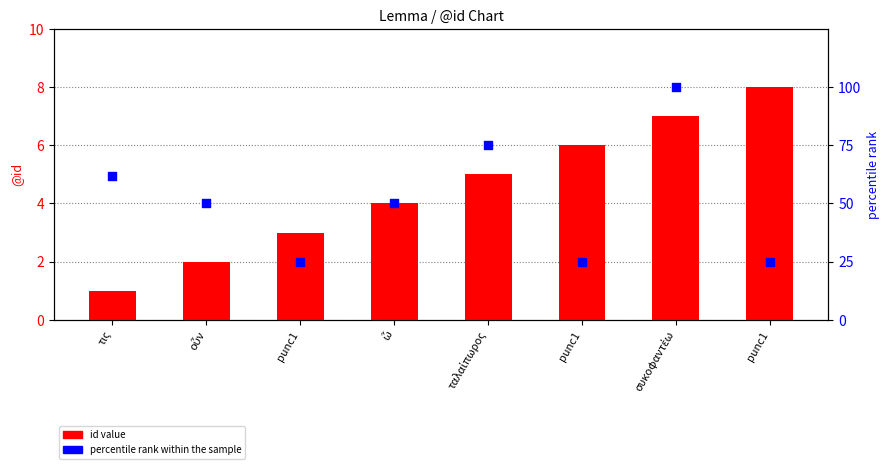

Which series has the widest spread of Y values?

percentile rank within the sample